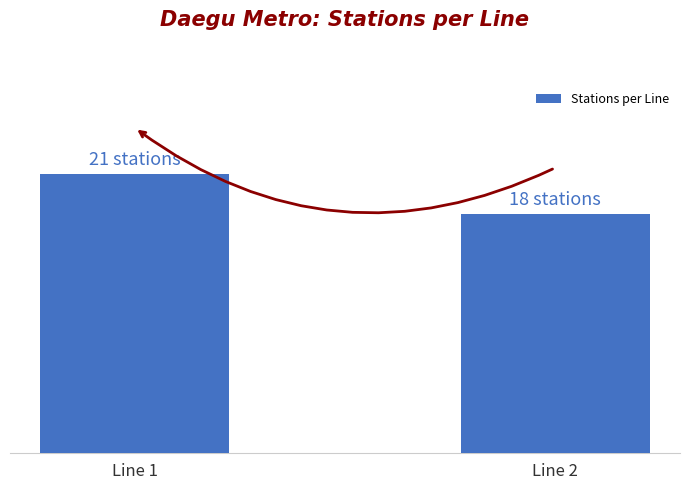

What is the difference between the maximum and minimum values?

3